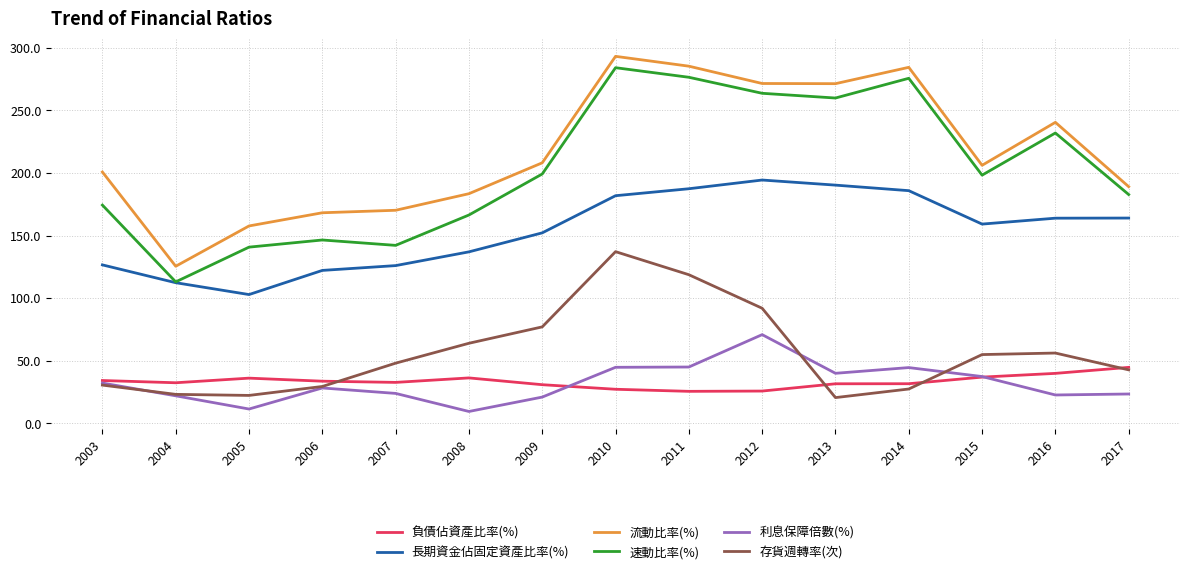

In 利息保障倍數(%), how many points are lower than both neighbors (excluding endpoints)?

4